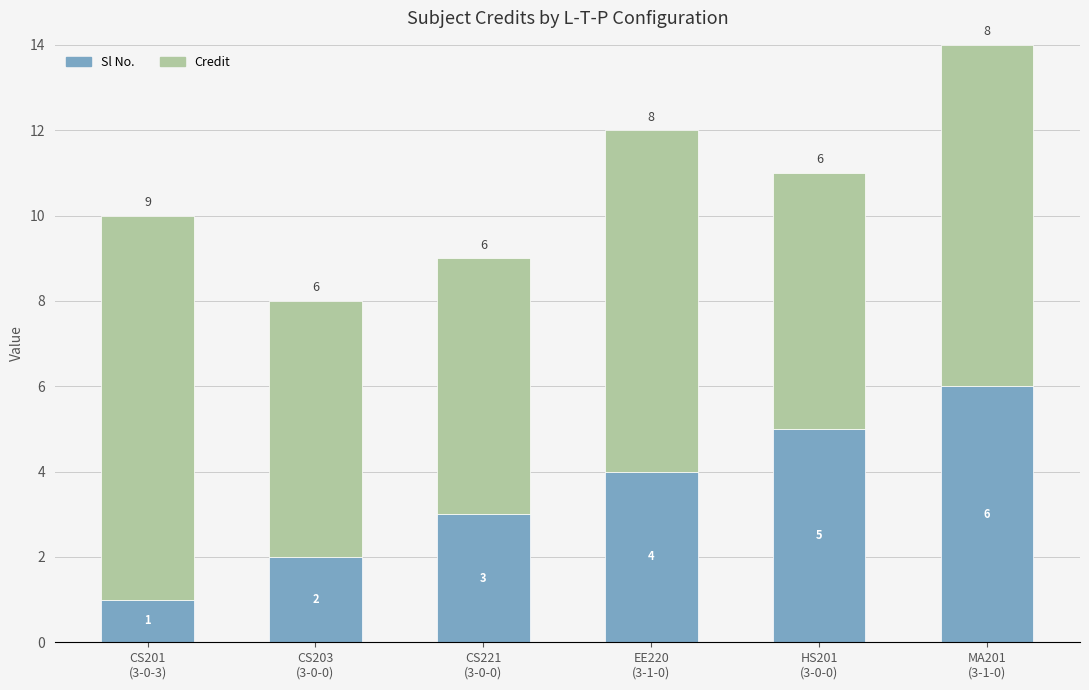

What is the difference between the maximum and minimum values in the Sl No. series?

5